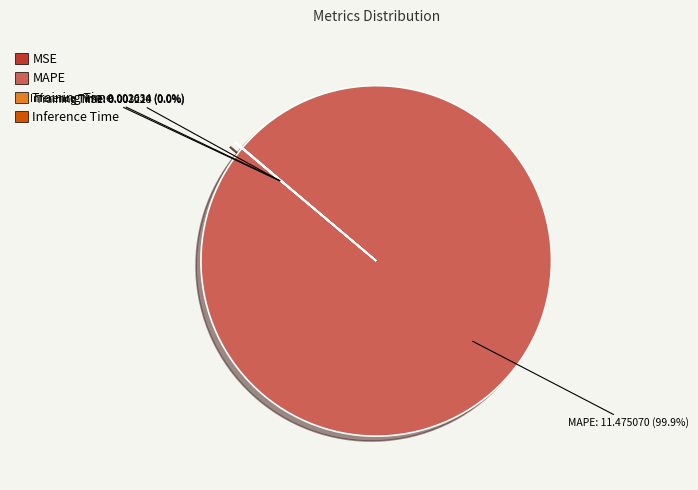

Which category has the biggest portion of the pie?

MAPE